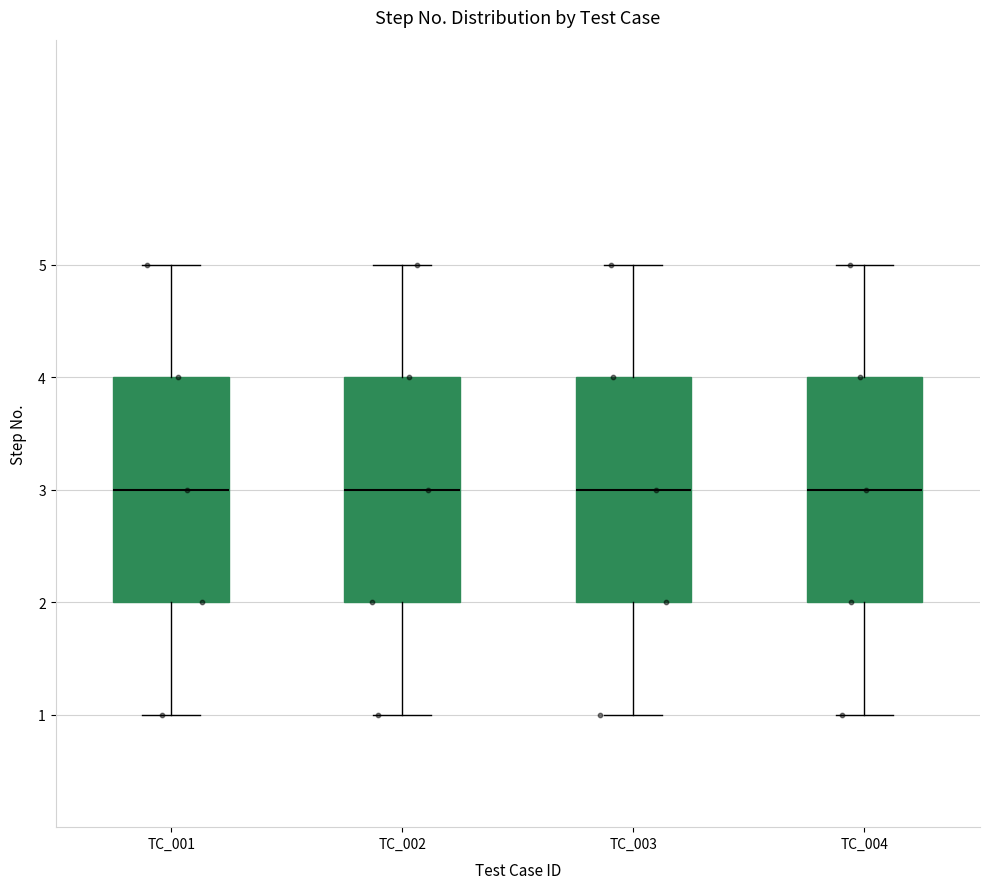

Reading left to right, read every box against the y-axis: the position of its median line, the range the box covers, and the ends of its whiskers. The values are not printed on the chart, so give them approximately, as read against the axis.

TC_001: median 3, box 2 to 4, whiskers 1 to 5
TC_002: median 3, box 2 to 4, whiskers 1 to 5
TC_003: median 3, box 2 to 4, whiskers 1 to 5
TC_004: median 3, box 2 to 4, whiskers 1 to 5